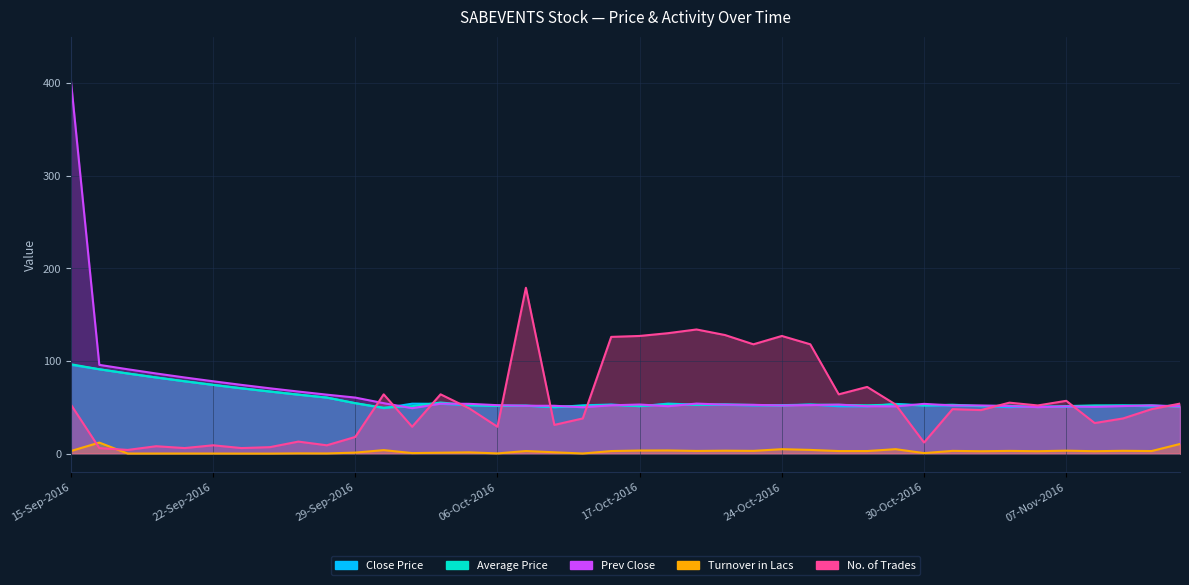

Reading left to right, list all the values displayed in this chart.

Close Price: 15-Sep-2016=95.8	16-Sep-2016=91.0	19-Sep-2016=86.5	20-Sep-2016=82.2	21-Sep-2016=78.1	22-Sep-2016=74.2	23-Sep-2016=70.5	26-Sep-2016=67.0	27-Sep-2016=63.6	28-Sep-2016=60.5	29-Sep-2016=54.5	30-Sep-2016=49.0	03-Oct-2016=53.9	04-Oct-2016=53.8	05-Oct-2016=52.3	06-Oct-2016=51.6	07-Oct-2016=51.6	10-Oct-2016=50.0	13-Oct-2016=52.1	14-Oct-2016=53.0	17-Oct-2016=51.1	18-Oct-2016=54.0	19-Oct-2016=52.9	20-Oct-2016=52.6	21-Oct-2016=52.0	24-Oct-2016=52.4	25-Oct-2016=52.9	26-Oct-2016=51.1	27-Oct-2016=51.0	28-Oct-2016=53.7	30-Oct-2016=52.0	01-Nov-2016=52.0	02-Nov-2016=51.2	03-Nov-2016=50.2	04-Nov-2016=51.0	07-Nov-2016=50.5	08-Nov-2016=51.4	09-Nov-2016=52.0	10-Nov-2016=51.0	11-Nov-2016=52.0
Average Price: 15-Sep-2016=96.5	16-Sep-2016=91.0	19-Sep-2016=86.5	20-Sep-2016=82.2	21-Sep-2016=78.1	22-Sep-2016=74.2	23-Sep-2016=70.5	26-Sep-2016=67.0	27-Sep-2016=63.6	28-Sep-2016=60.5	29-Sep-2016=54.5	30-Sep-2016=49.6	03-Oct-2016=51.2	04-Oct-2016=55.2	05-Oct-2016=52.4	06-Oct-2016=51.4	07-Oct-2016=51.8	10-Oct-2016=50.6	13-Oct-2016=51.4	14-Oct-2016=52.6	17-Oct-2016=51.3	18-Oct-2016=53.3	19-Oct-2016=52.6	20-Oct-2016=53.2	21-Oct-2016=52.5	24-Oct-2016=51.9	25-Oct-2016=52.9	26-Oct-2016=52.6	27-Oct-2016=52.2	28-Oct-2016=52.9	30-Oct-2016=52.1	01-Nov-2016=52.8	02-Nov-2016=51.4	03-Nov-2016=51.7	04-Nov-2016=50.2	07-Nov-2016=51.3	08-Nov-2016=52.1	09-Nov-2016=51.9	10-Nov-2016=52.1	11-Nov-2016=50.6
Prev Close: 15-Sep-2016=403.0	16-Sep-2016=95.8	19-Sep-2016=91.0	20-Sep-2016=86.5	21-Sep-2016=82.2	22-Sep-2016=78.1	23-Sep-2016=74.2	26-Sep-2016=70.5	27-Sep-2016=67.0	28-Sep-2016=63.6	29-Sep-2016=60.5	30-Sep-2016=54.5	03-Oct-2016=49.0	04-Oct-2016=53.9	05-Oct-2016=53.8	06-Oct-2016=52.3	07-Oct-2016=51.6	10-Oct-2016=51.6	13-Oct-2016=50.0	14-Oct-2016=52.1	17-Oct-2016=53.0	18-Oct-2016=51.1	19-Oct-2016=54.0	20-Oct-2016=52.9	21-Oct-2016=52.6	24-Oct-2016=52.0	25-Oct-2016=52.4	26-Oct-2016=52.9	27-Oct-2016=51.1	28-Oct-2016=51.0	30-Oct-2016=53.7	01-Nov-2016=52.0	02-Nov-2016=52.0	03-Nov-2016=51.2	04-Nov-2016=50.2	07-Nov-2016=51.0	08-Nov-2016=50.5	09-Nov-2016=51.4	10-Nov-2016=52.0	11-Nov-2016=51.0
Turnover in Lacs: 15-Sep-2016=2.8	16-Sep-2016=11.9	19-Sep-2016=0.1	20-Sep-2016=0.1	21-Sep-2016=0.1	22-Sep-2016=0.1	23-Sep-2016=0.1	26-Sep-2016=0.0	27-Sep-2016=0.3	28-Sep-2016=0.2	29-Sep-2016=1.1	30-Sep-2016=3.8	03-Oct-2016=0.6	04-Oct-2016=1.0	05-Oct-2016=1.4	06-Oct-2016=0.2	07-Oct-2016=2.8	10-Oct-2016=1.4	13-Oct-2016=0.1	14-Oct-2016=2.8	17-Oct-2016=3.3	18-Oct-2016=3.4	19-Oct-2016=2.9	20-Oct-2016=3.2	21-Oct-2016=3.0	24-Oct-2016=4.8	25-Oct-2016=4.0	26-Oct-2016=2.8	27-Oct-2016=2.8	28-Oct-2016=4.8	30-Oct-2016=0.6	01-Nov-2016=3.0	02-Nov-2016=2.6	03-Nov-2016=3.0	04-Nov-2016=2.6	07-Nov-2016=3.2	08-Nov-2016=2.6	09-Nov-2016=3.1	10-Nov-2016=2.8	11-Nov-2016=10.4
No. of Trades: 15-Sep-2016=53.0	16-Sep-2016=6.0	19-Sep-2016=4.0	20-Sep-2016=8.0	21-Sep-2016=6.0	22-Sep-2016=9.0	23-Sep-2016=6.0	26-Sep-2016=7.0	27-Sep-2016=13.0	28-Sep-2016=9.0	29-Sep-2016=18.0	30-Sep-2016=64.0	03-Oct-2016=29.0	04-Oct-2016=64.0	05-Oct-2016=49.0	06-Oct-2016=29.0	07-Oct-2016=179.0	10-Oct-2016=31.0	13-Oct-2016=38.0	14-Oct-2016=126.0	17-Oct-2016=127.0	18-Oct-2016=130.0	19-Oct-2016=134.0	20-Oct-2016=128.0	21-Oct-2016=118.0	24-Oct-2016=127.0	25-Oct-2016=118.0	26-Oct-2016=64.0	27-Oct-2016=72.0	28-Oct-2016=53.0	30-Oct-2016=12.0	01-Nov-2016=48.0	02-Nov-2016=47.0	03-Nov-2016=55.0	04-Nov-2016=52.0	07-Nov-2016=57.0	08-Nov-2016=33.0	09-Nov-2016=38.0	10-Nov-2016=48.0	11-Nov-2016=54.0